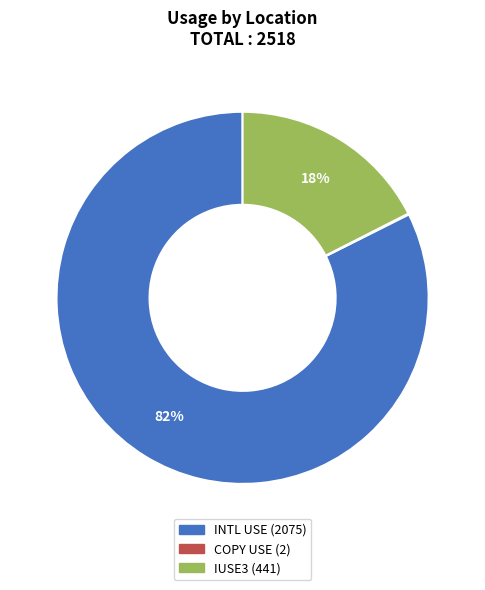

To the nearest percent, what is the average slice percentage?

33%